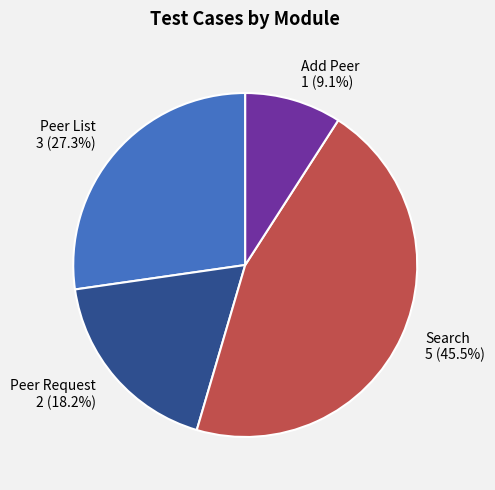

Combined, what portion of the pie is Search and Peer Request?

63.6%